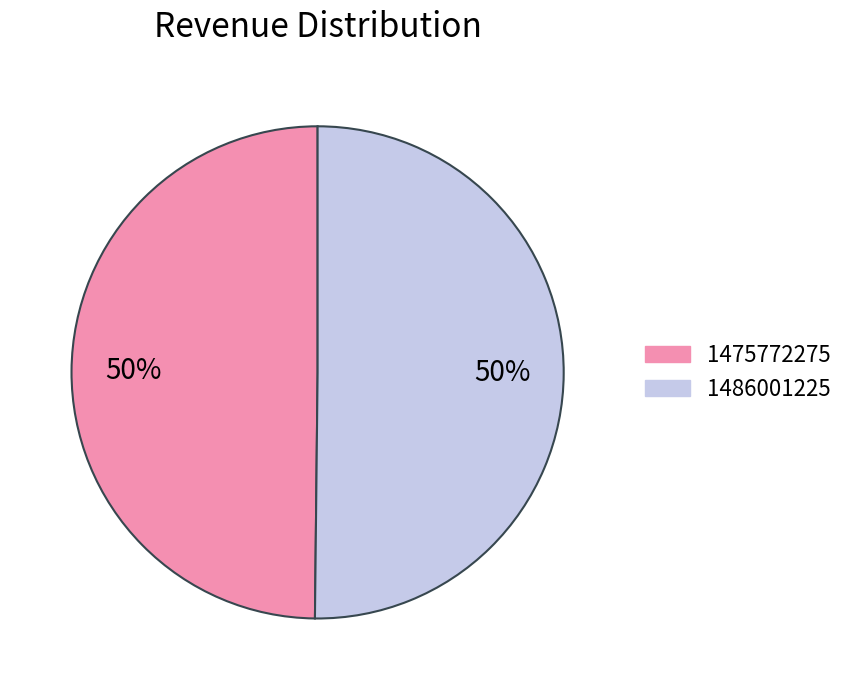

Is it true that 1486001225 is 50% of the pie?

True